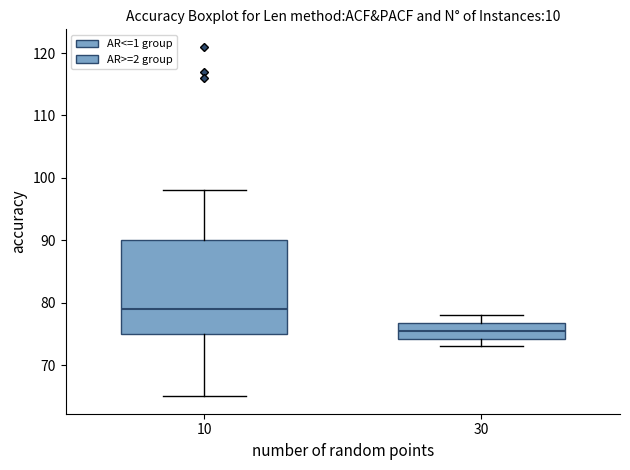

Which box is the tallest, from its lower edge to its upper edge?

10